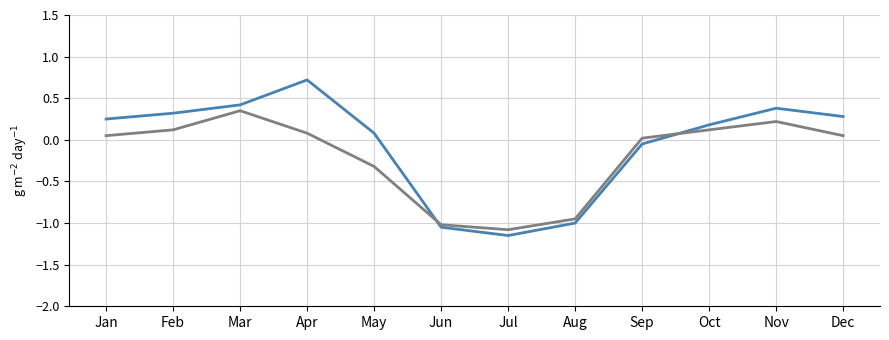

What is the total value across all series at Jun?

-2.1